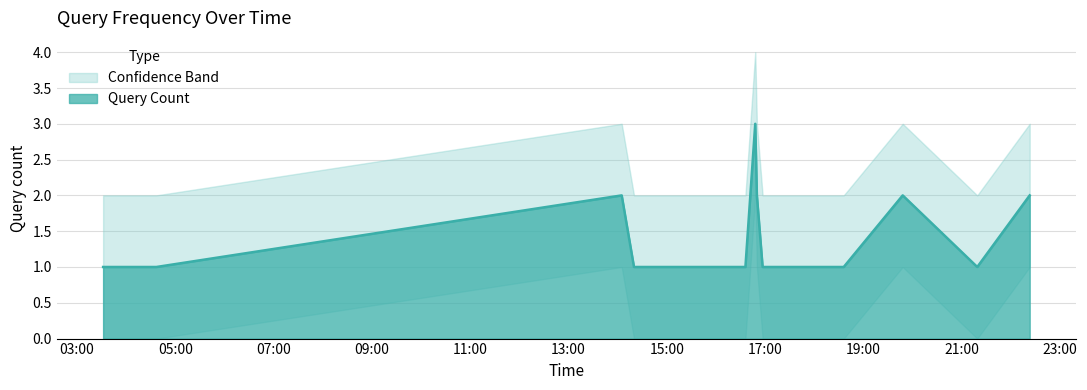

Where is the first local minimum for Upper Bound?

2019-07-11 21:19:00